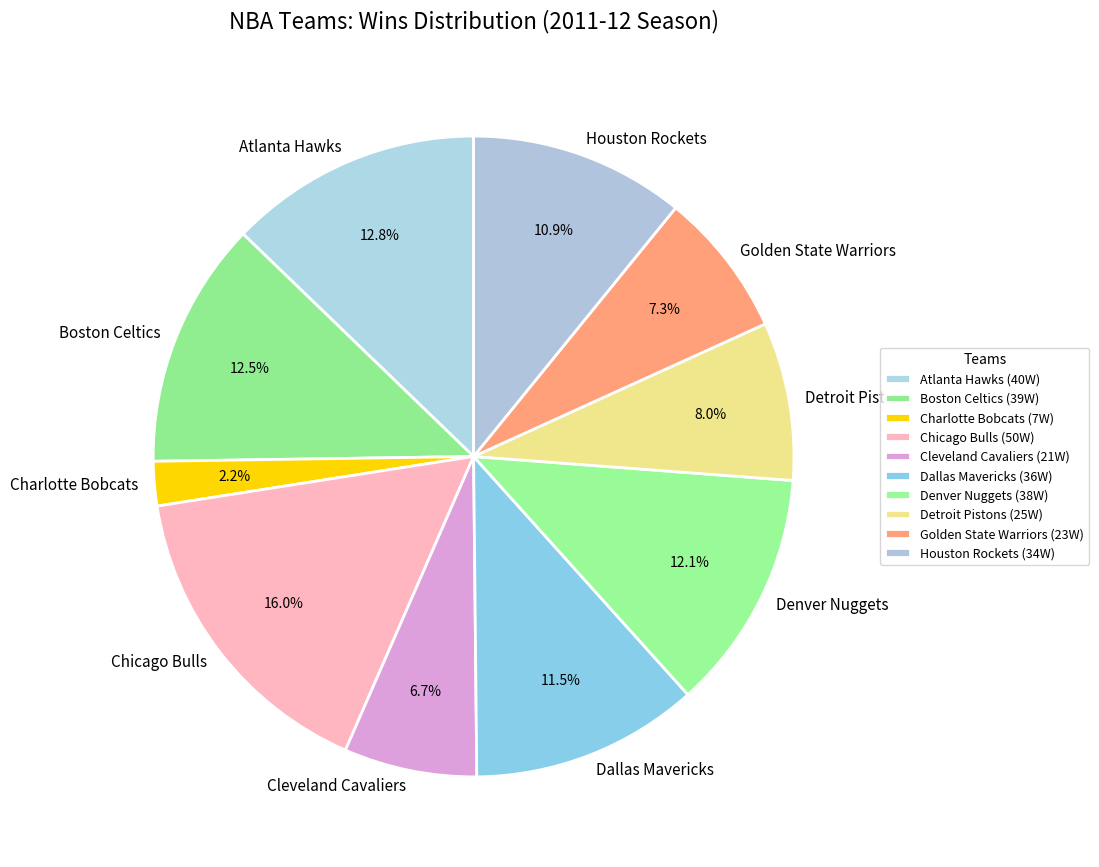

Does Detroit Pistons account for over 50% of the chart?

No